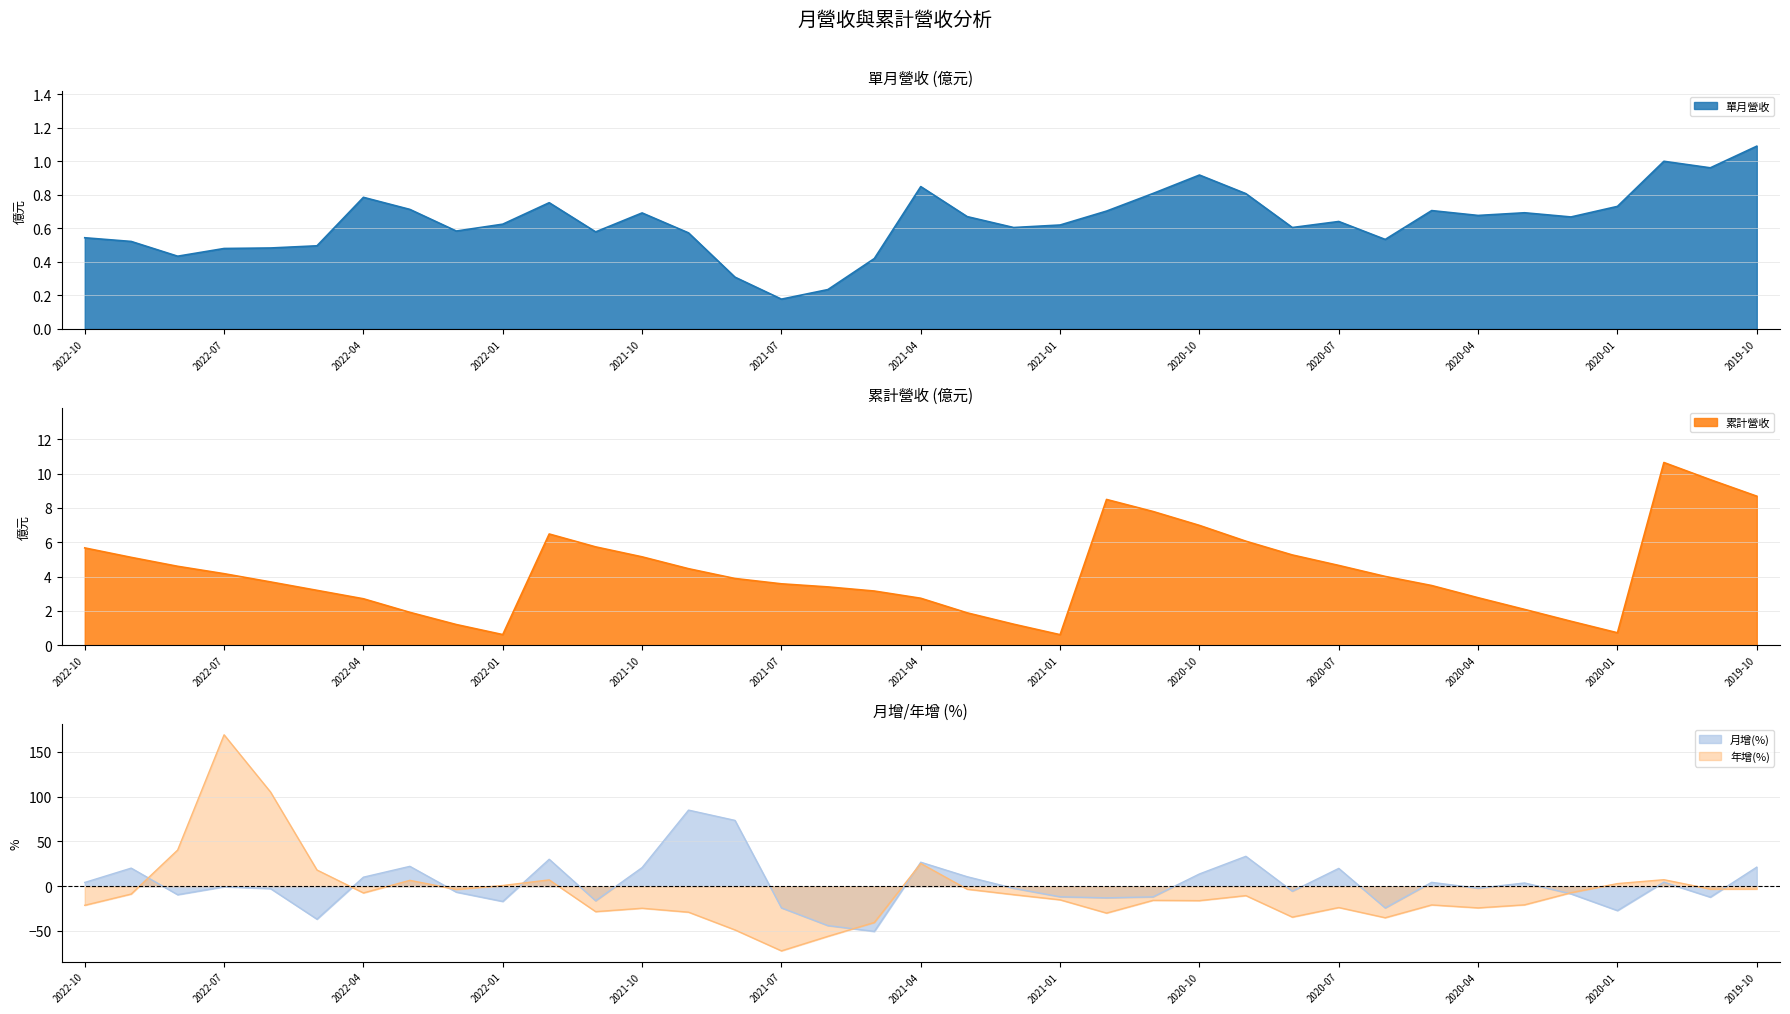

What is the sum of the 累計營收 values at 2020-11 and 2021-06?

11.2